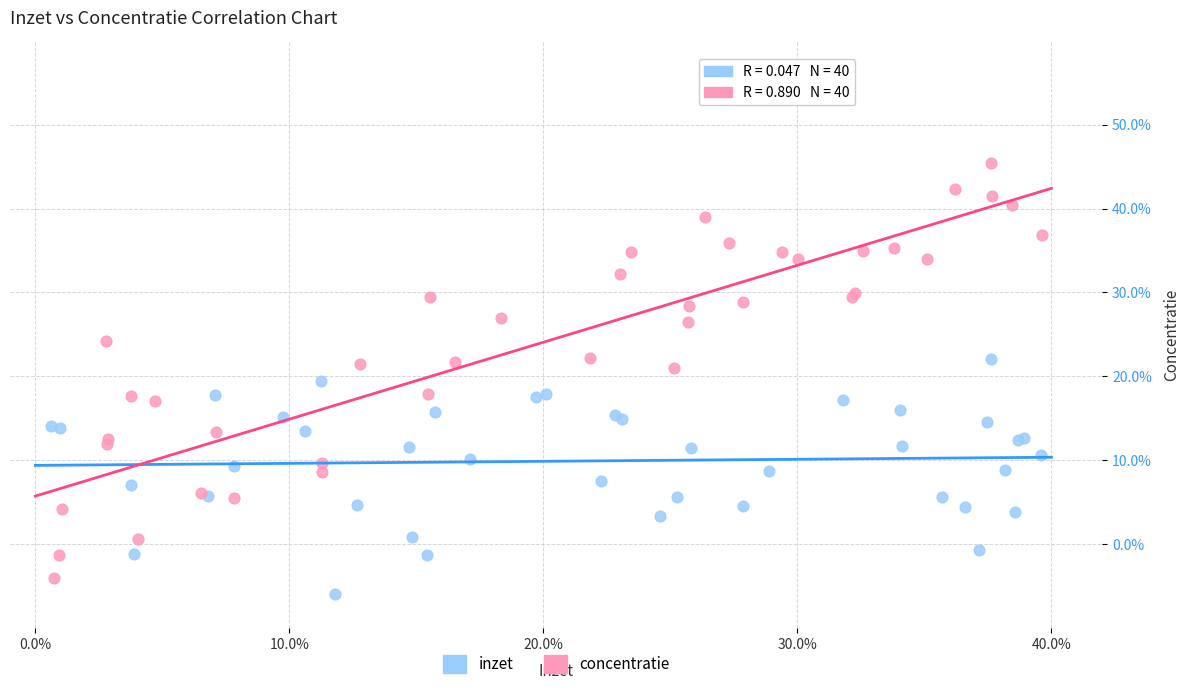

Which series contains the highest Y value?

concentratie